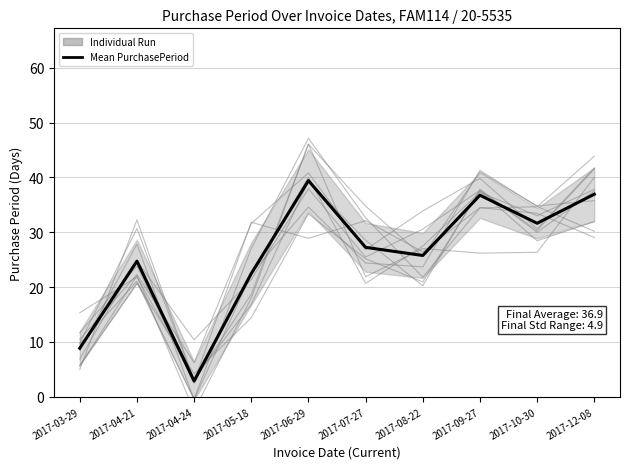

Which has a higher value, 2017-07-27 or 2017-12-08?

2017-12-08